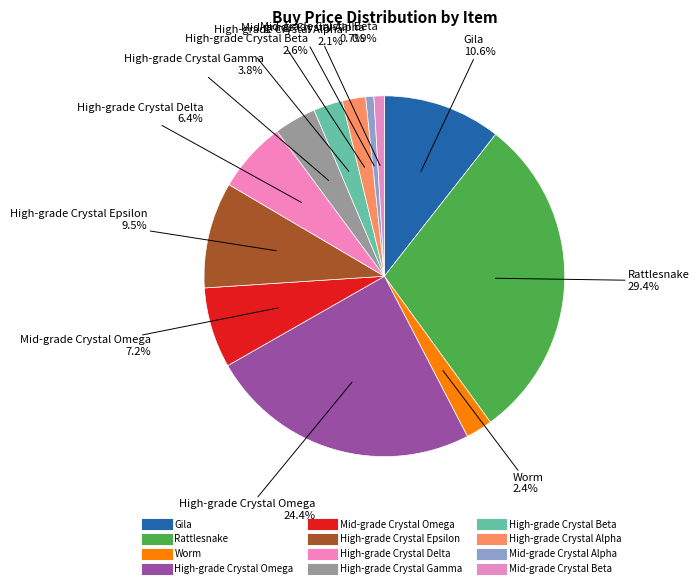

Which category has the biggest portion of the pie?

Rattlesnake